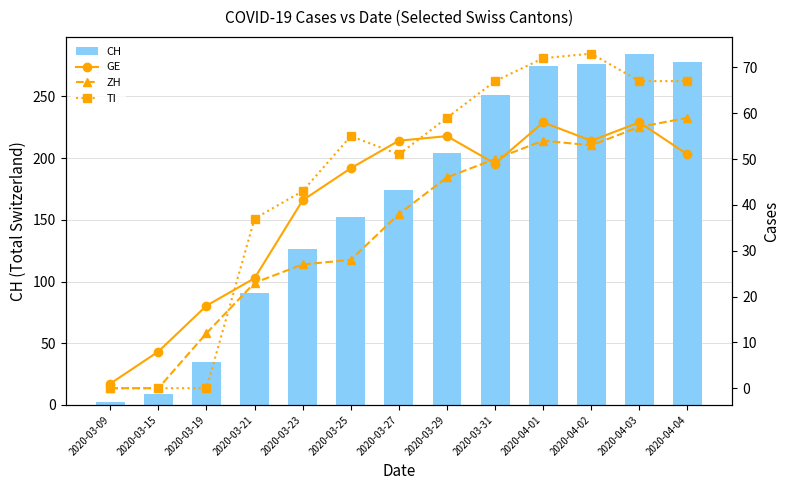

At which category is the sum across all series the highest?

2020-04-03